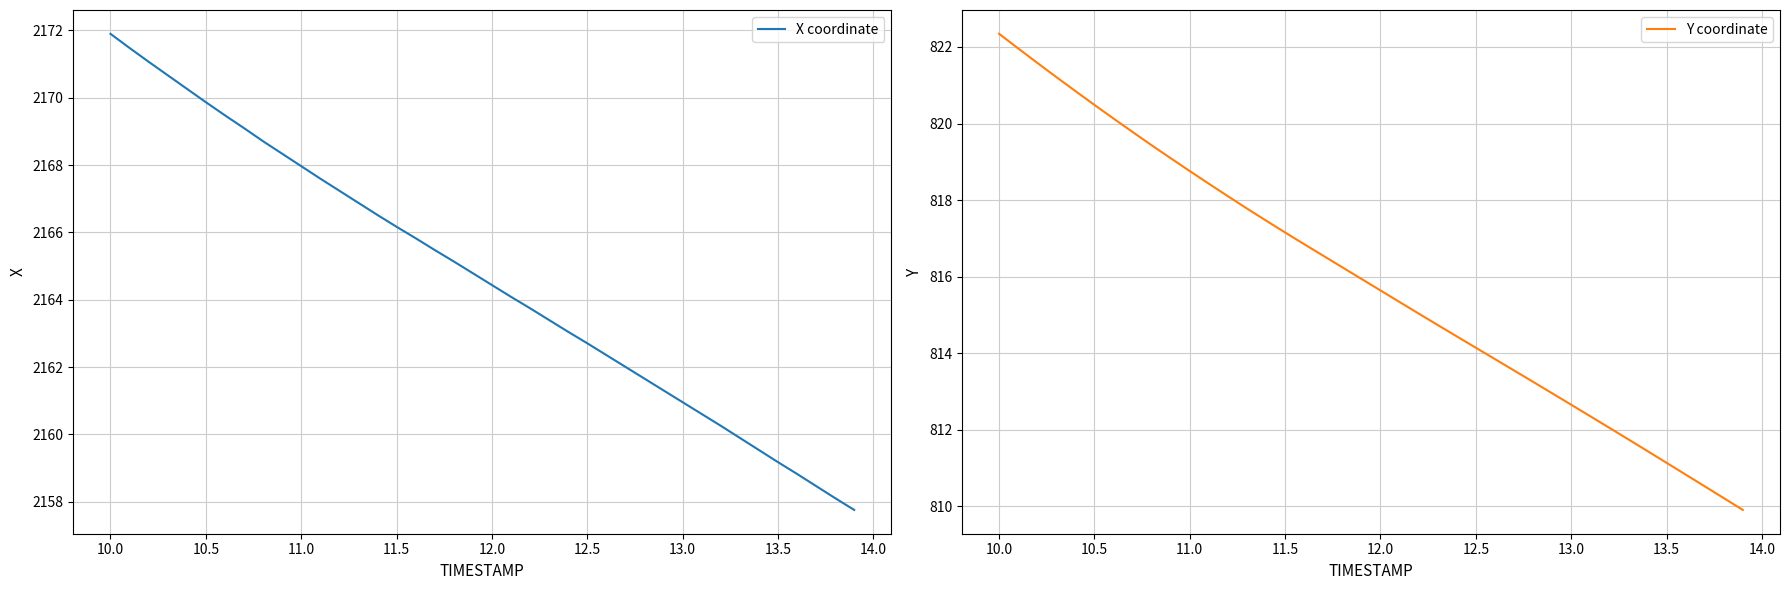

List the series in order of their peak value, lowest first.

Y coordinate, X coordinate